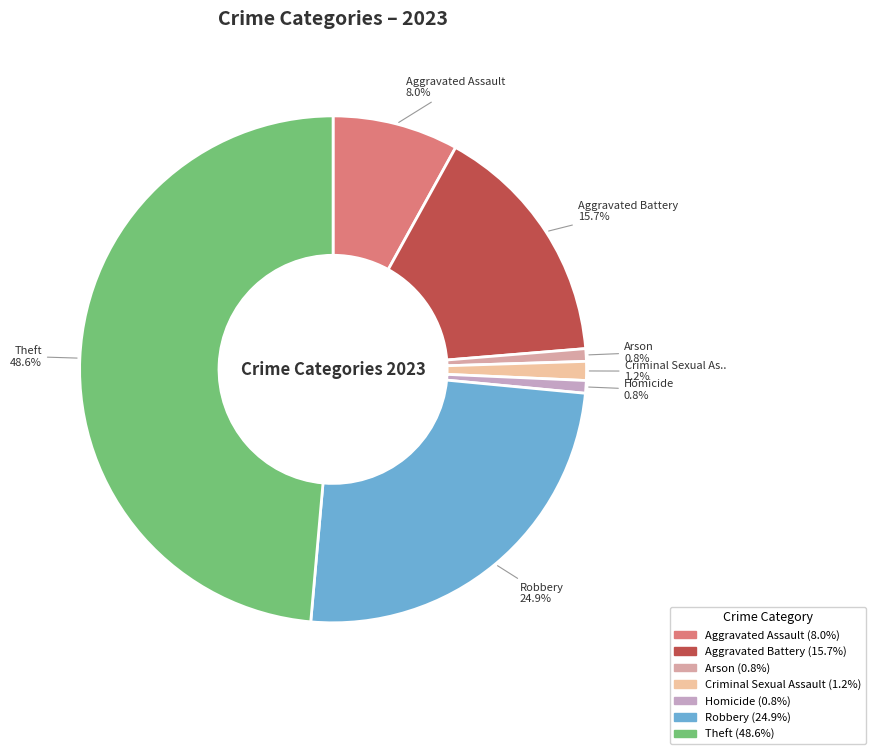

Which slice is the largest?

Theft